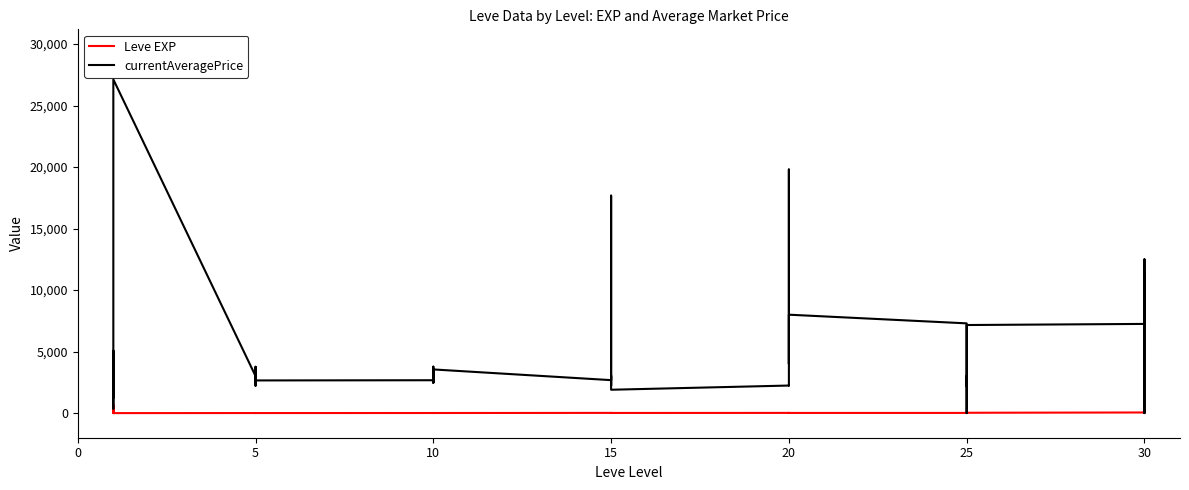

True or false: currentAveragePrice has more than 2 points higher than both neighbors.

True